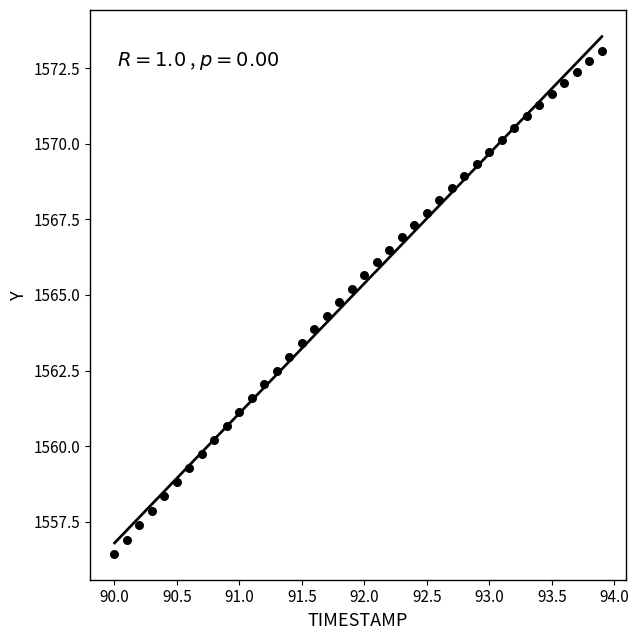

What is the range of X values (max minus min)?

3.9